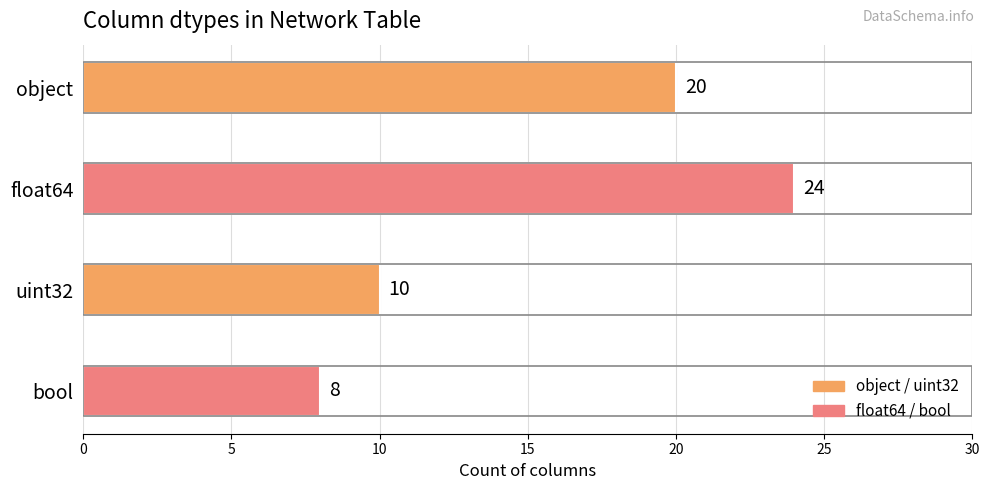

What is the sum of all values?

62